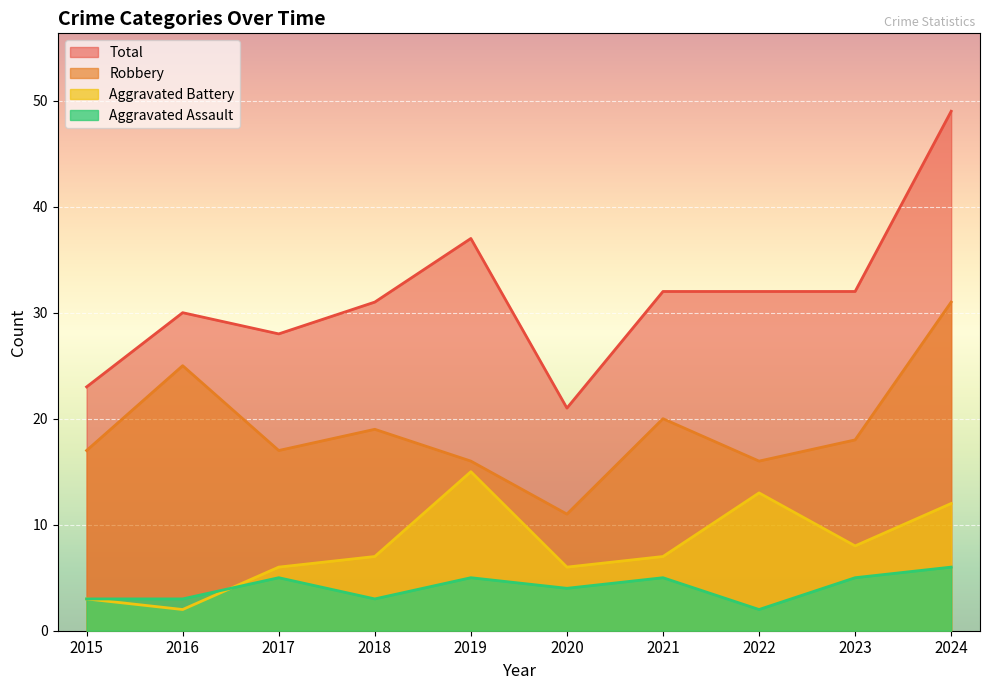

What is the sum of all Total values?

315